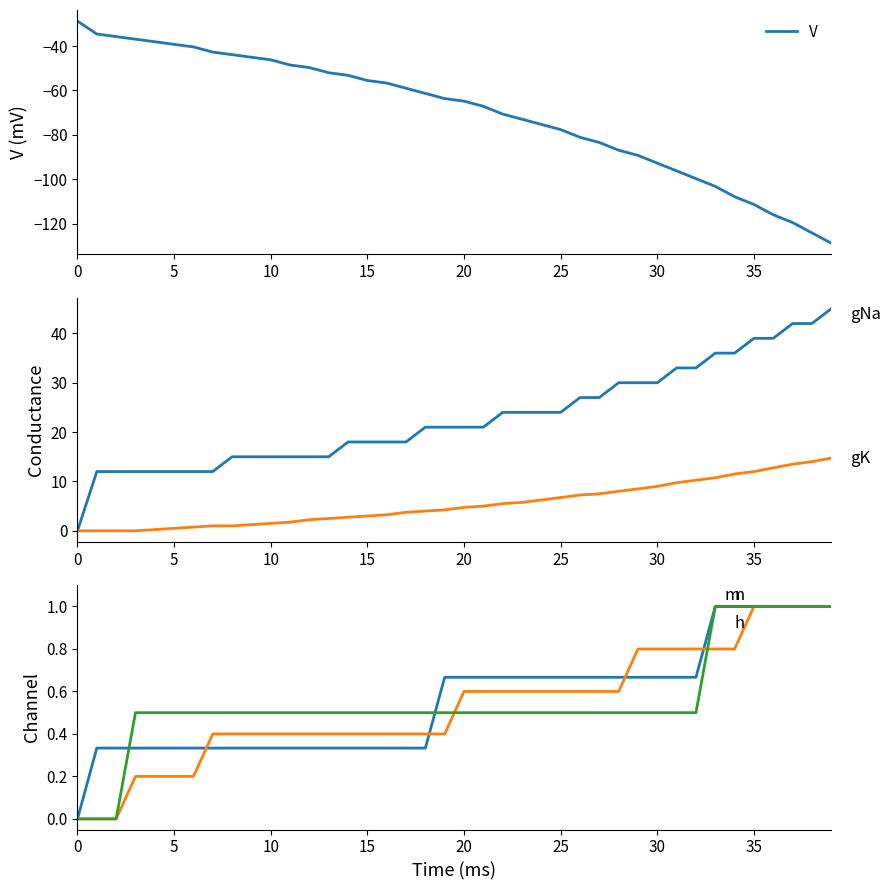

The value of V at 10 is -73.5. True or false?

False